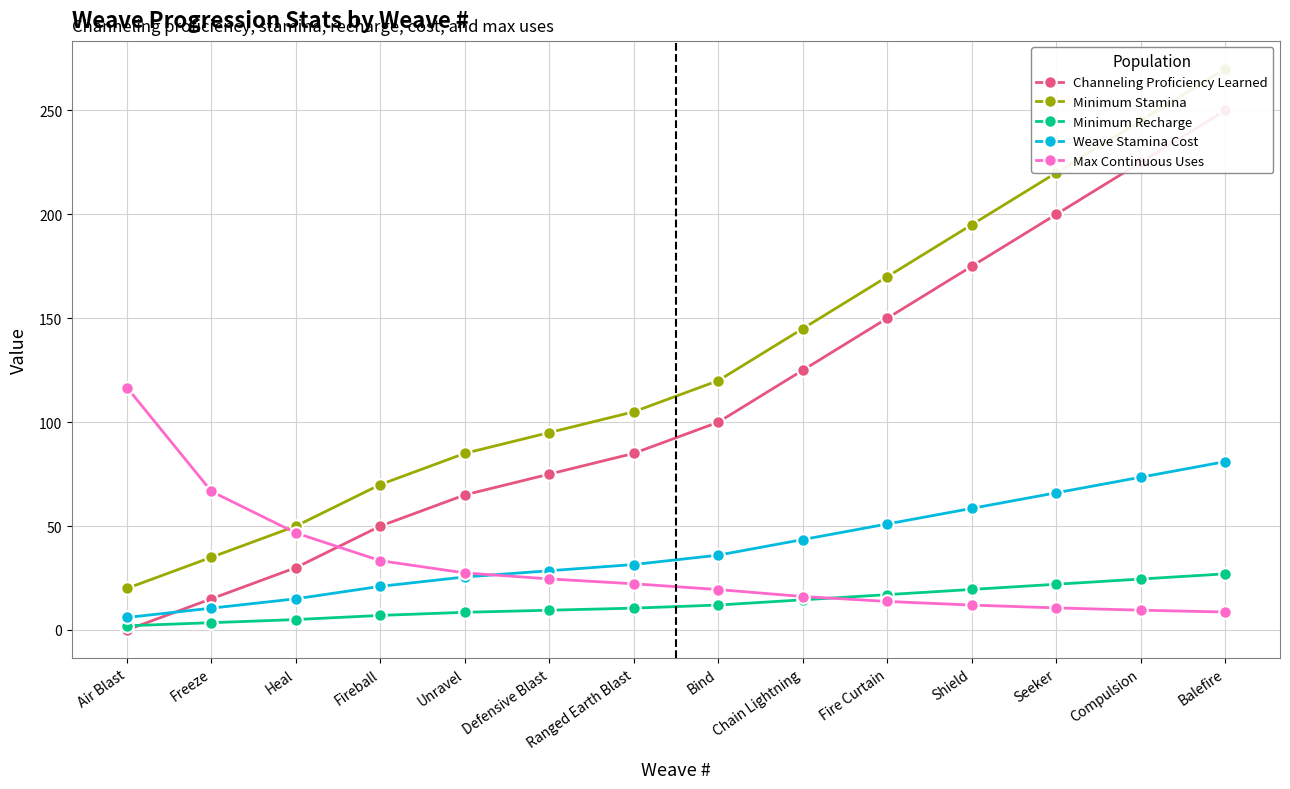

What is the maximum value for Minimum Recharge?

27.0